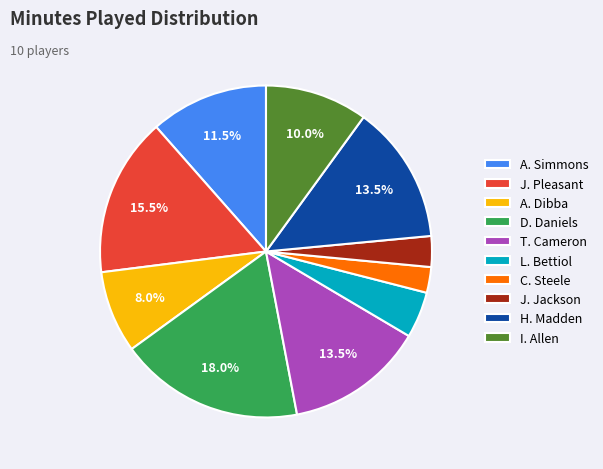

Which slice is the smallest?

C. Steele